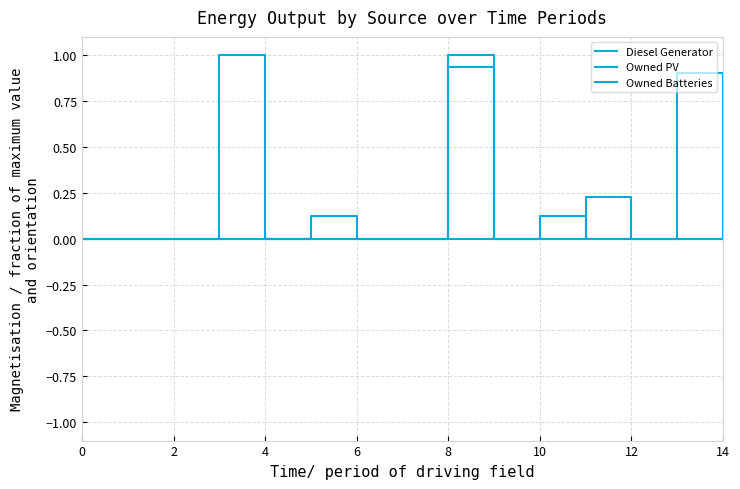

How many lines are shown in the chart?

3